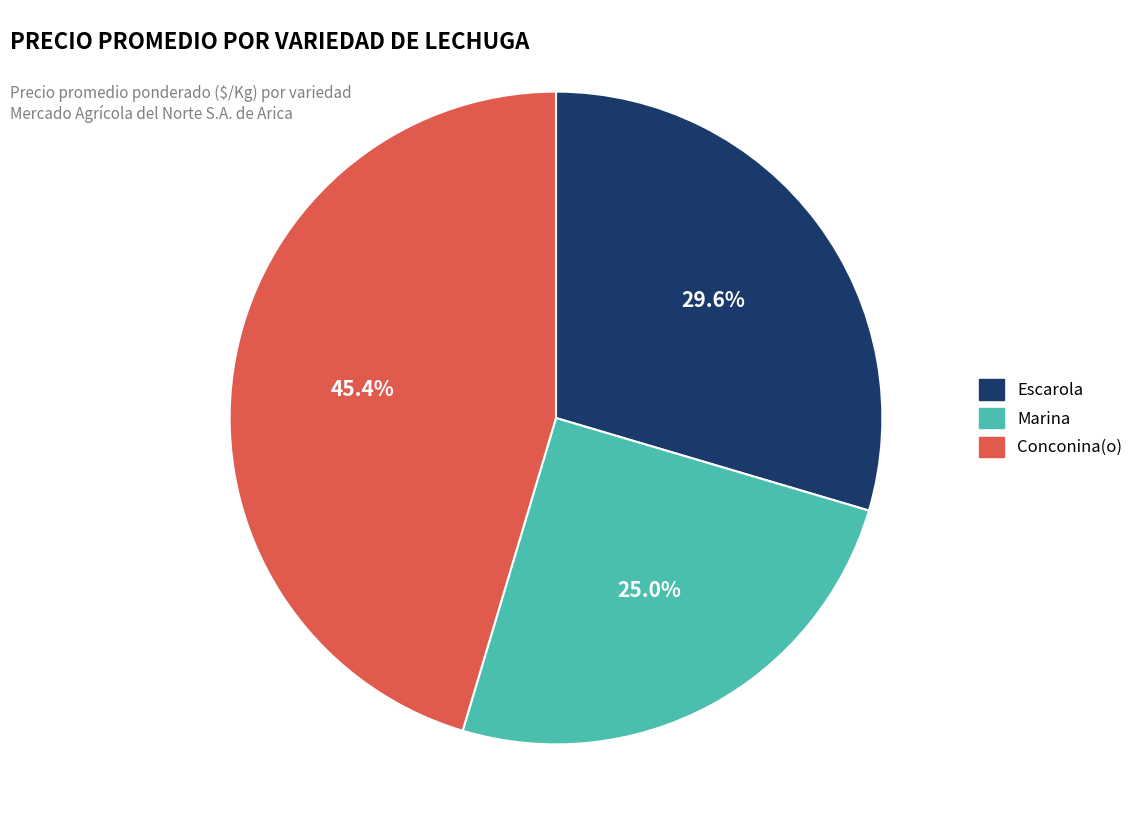

Which has a higher value, Marina or Escarola?

Escarola